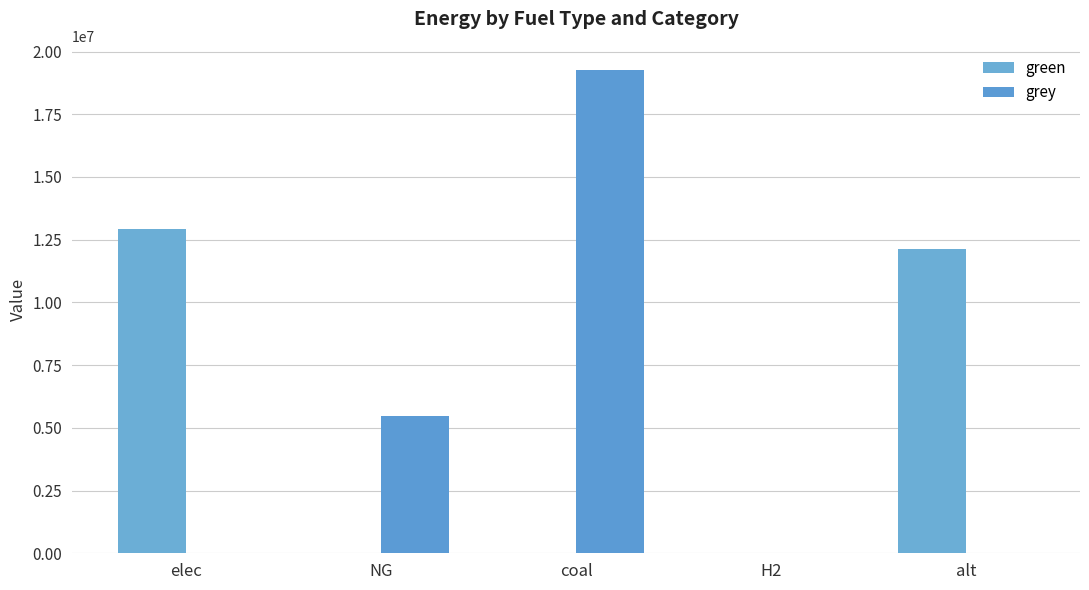

The grey series shows 5455287.6 at NG. True or false?

True